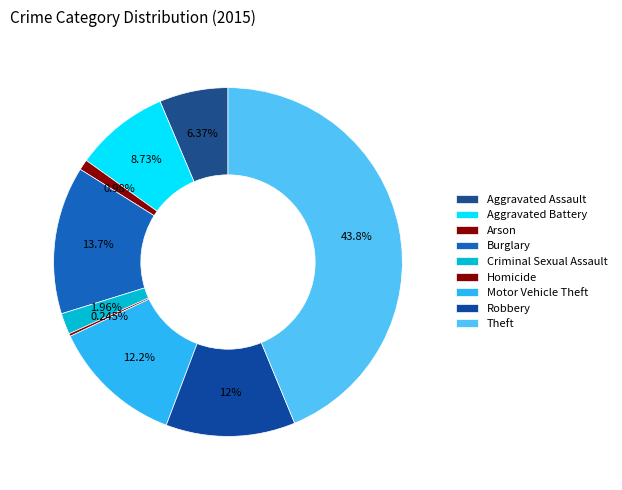

How much of the chart is everything except Homicide?

99.8%